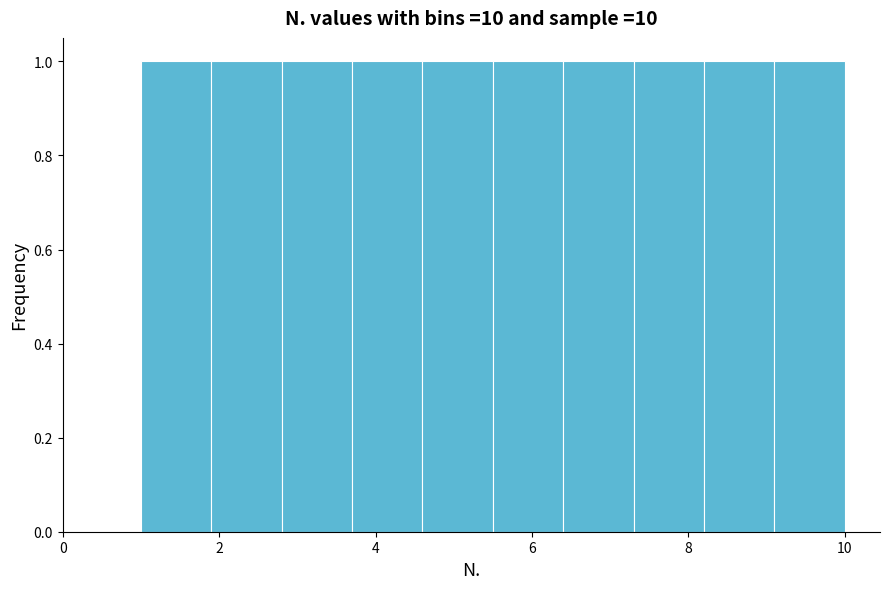

Reading left to right, list every bar in this chart as the range it spans on the x-axis followed by its height. Neither the bar edges nor the heights are printed on the chart, so give them approximately, as read against the axes.

1.0 to 1.9: 1
1.9 to 2.8: 1
2.8 to 3.7: 1
3.7 to 4.6: 1
4.6 to 5.5: 1
5.5 to 6.4: 1
6.4 to 7.3: 1
7.3 to 8.2: 1
8.2 to 9.1: 1
9.1 to 10.0: 1